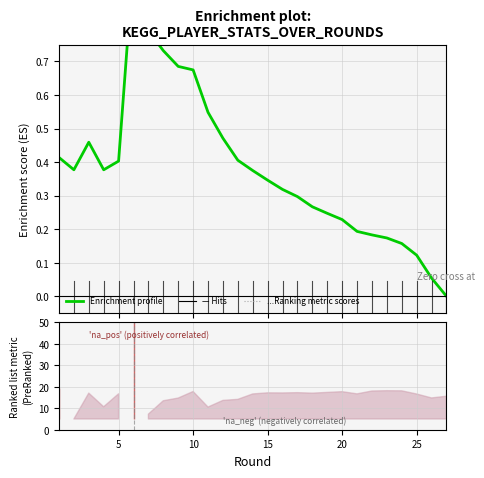

Count the number of categories in the chart.

27